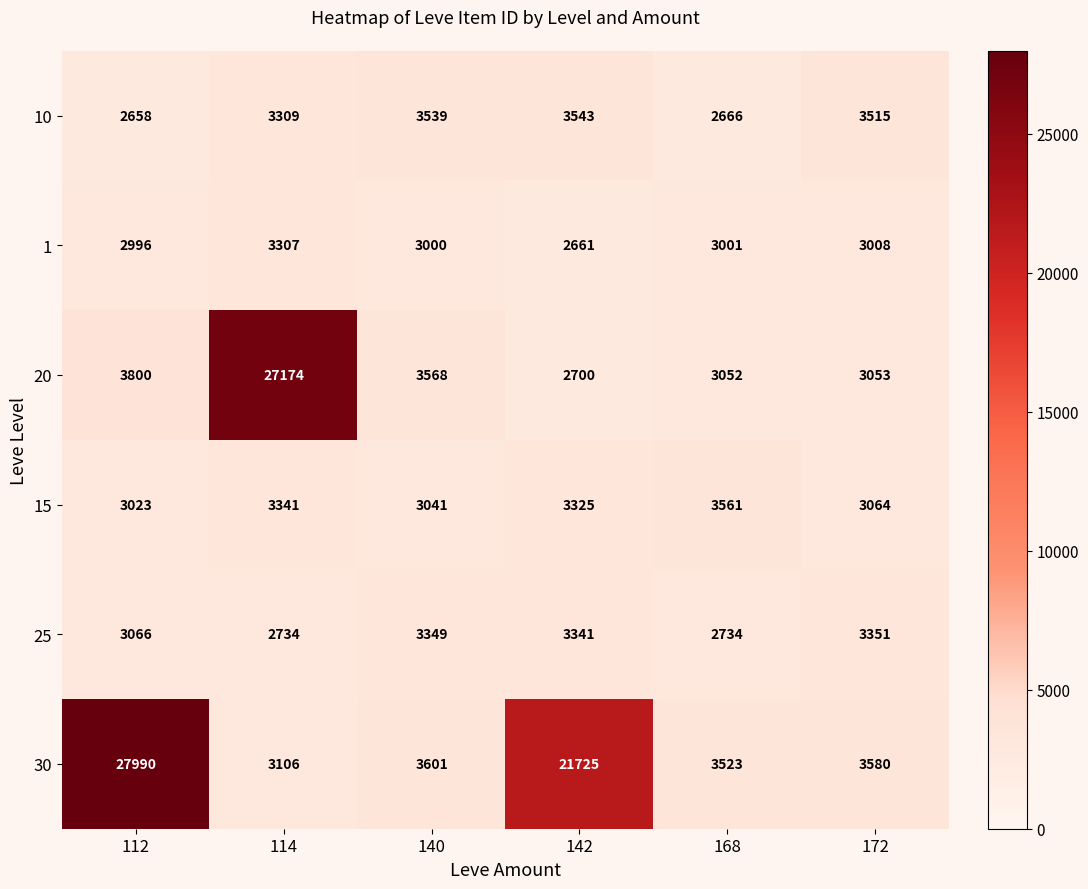

What is the spread (max minus min) of values at 114?

24440